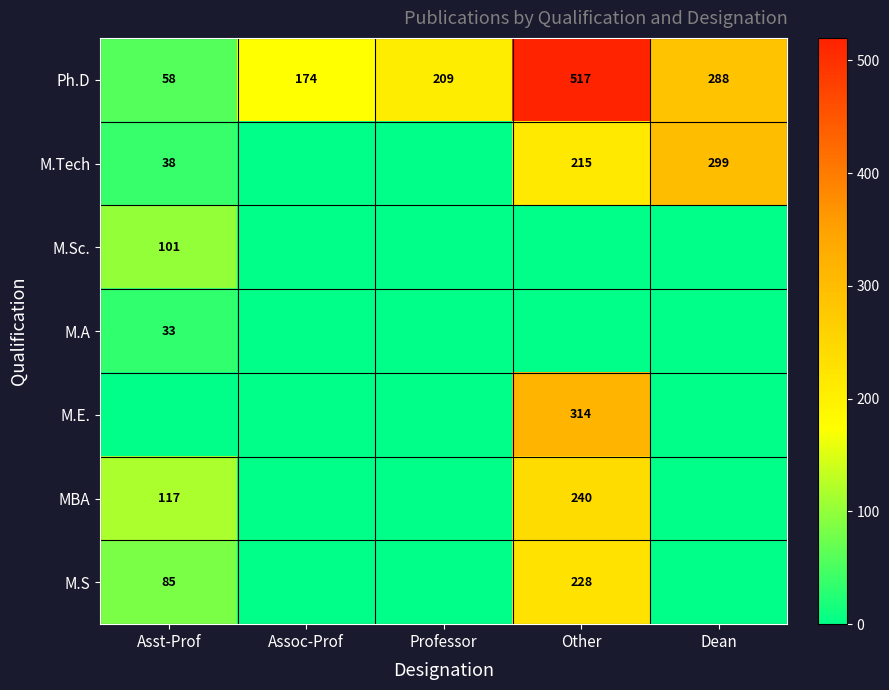

What is the total value across all series at Professor?

209